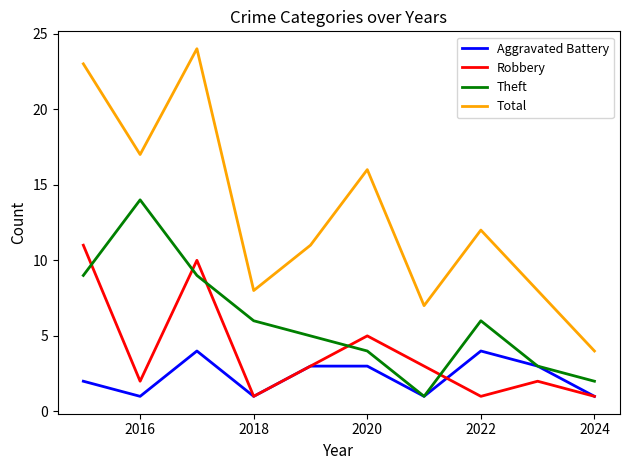

In Theft, how many points are higher than both neighbors (excluding endpoints)?

2